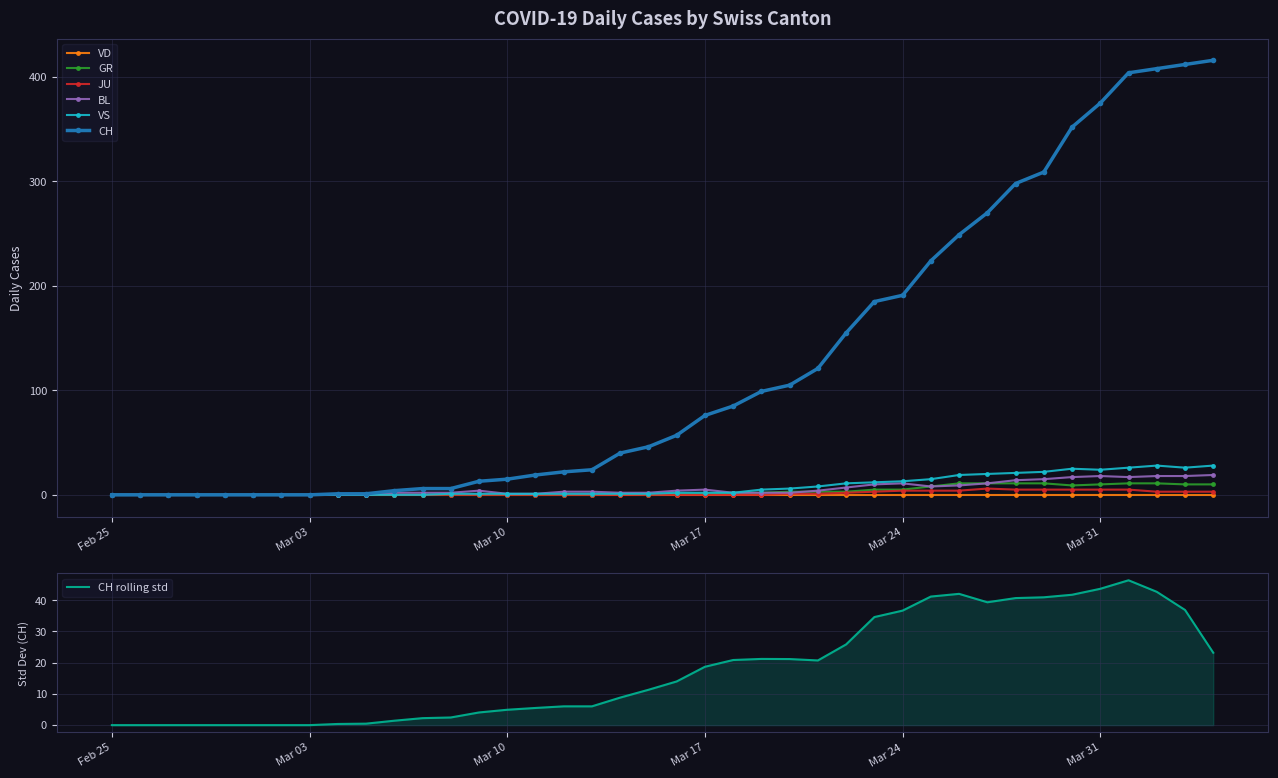

Which series has the widest spread of values?

CH